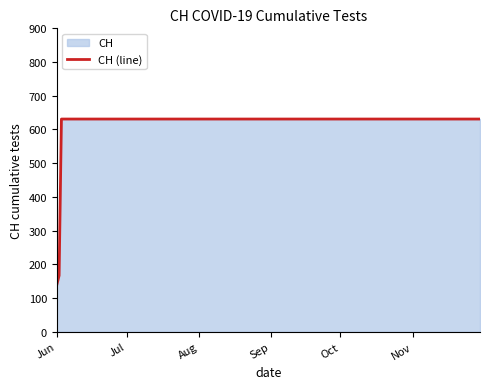

What is the maximum value shown in the chart?

631